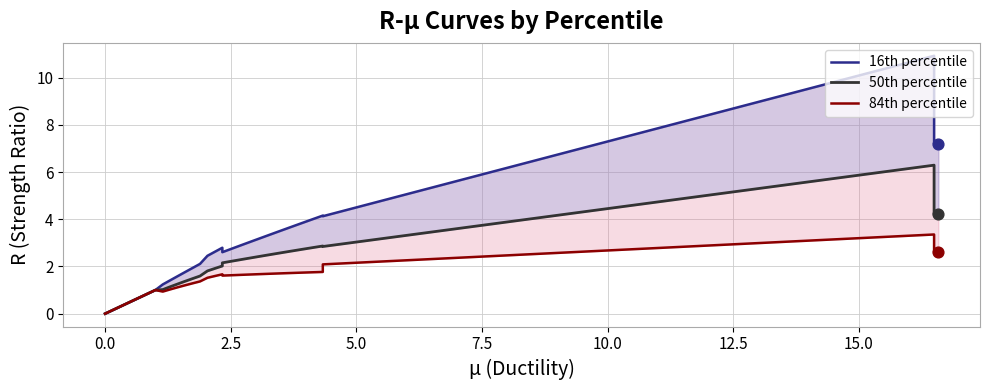

Is the value of 50th percentile at 21 greater than the value of 16th percentile at 7.5?

Yes